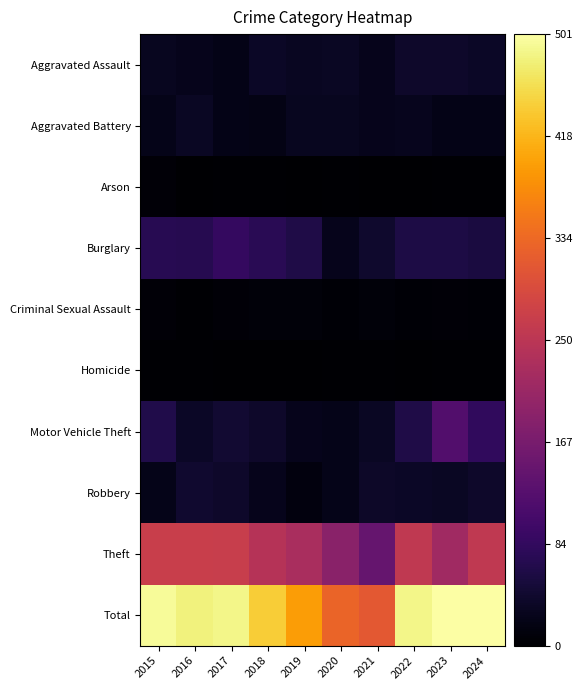

Which series has the widest spread of values?

Total